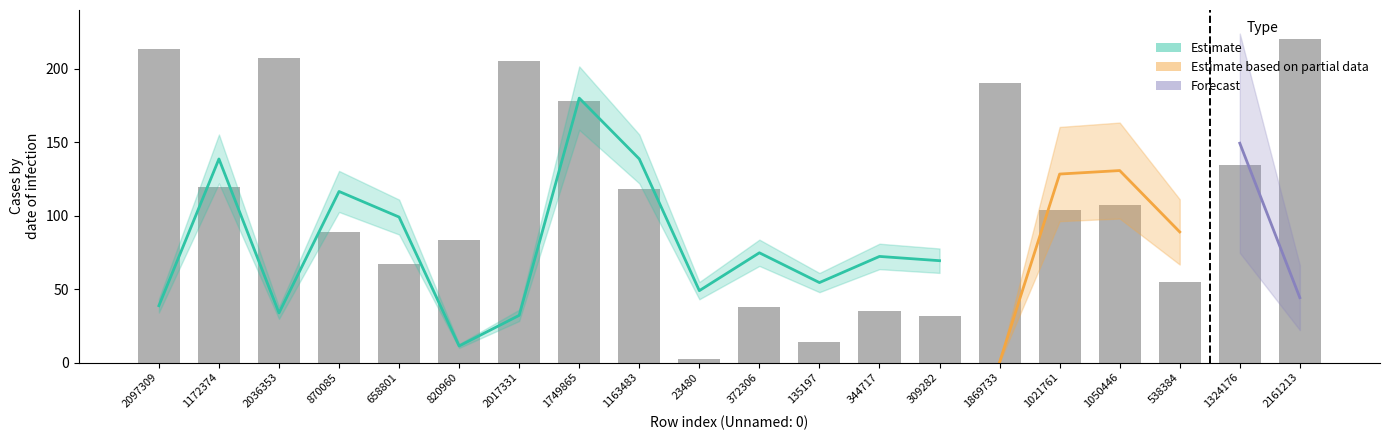

What is the smallest value displayed?

2.4